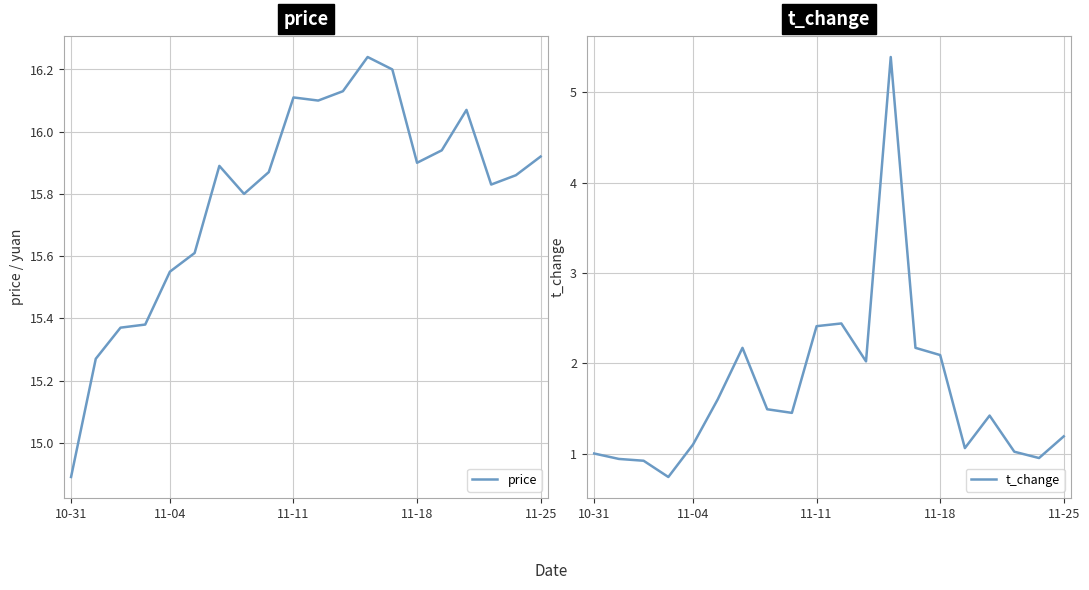

List the series in order of their overall mean, lowest first.

t_change, price